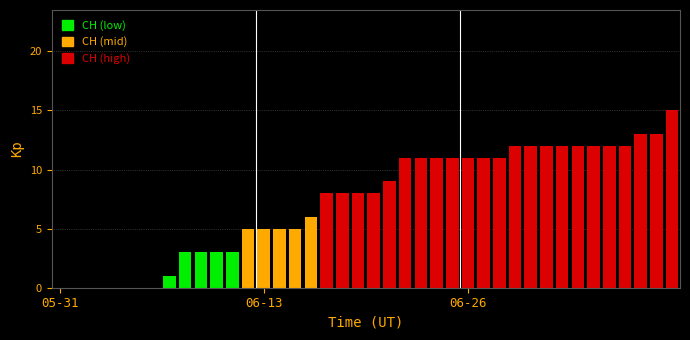

What is the greatest value displayed?

15